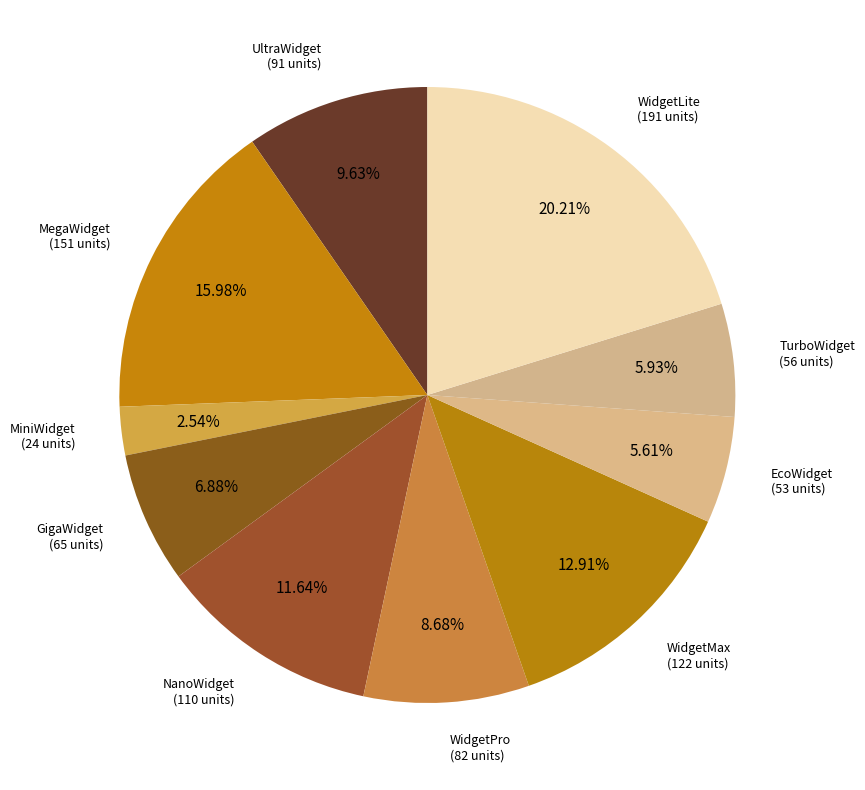

Does WidgetLite account for over 50% of the chart?

No